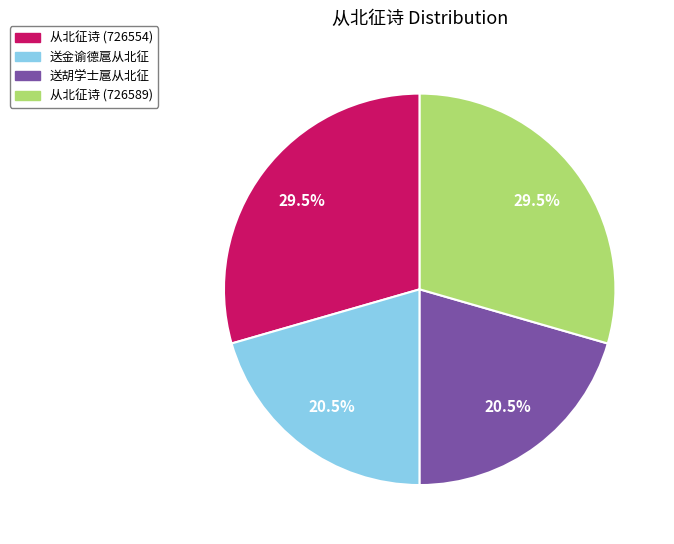

Is there any slice that represents more than half of the pie?

No